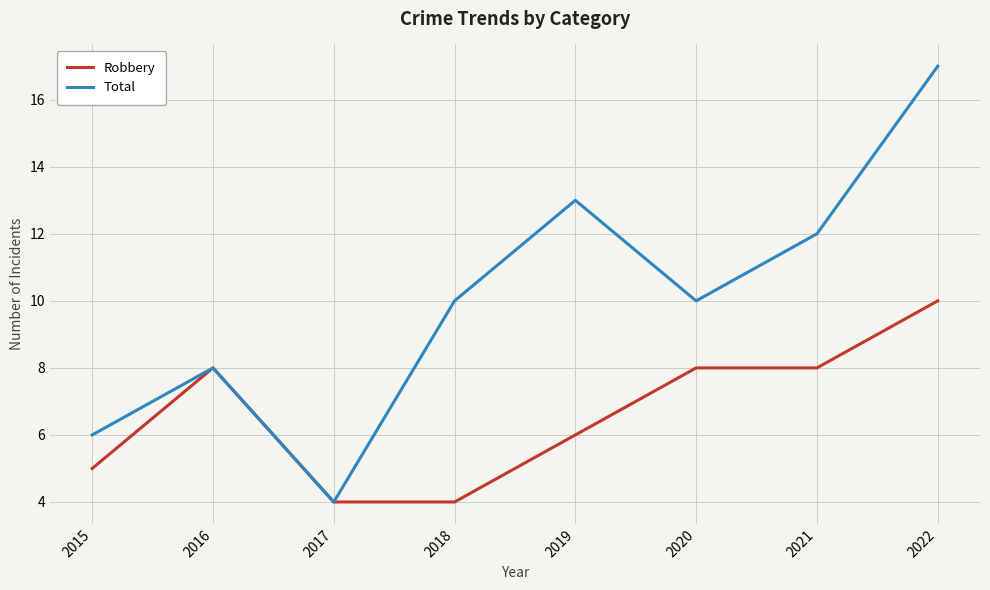

Read the Robbery value at 2019.

6